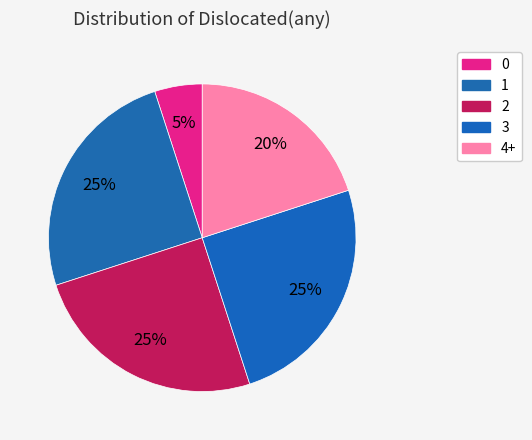

To the nearest percent, what is the combined percentage of 0 and 2?

30%